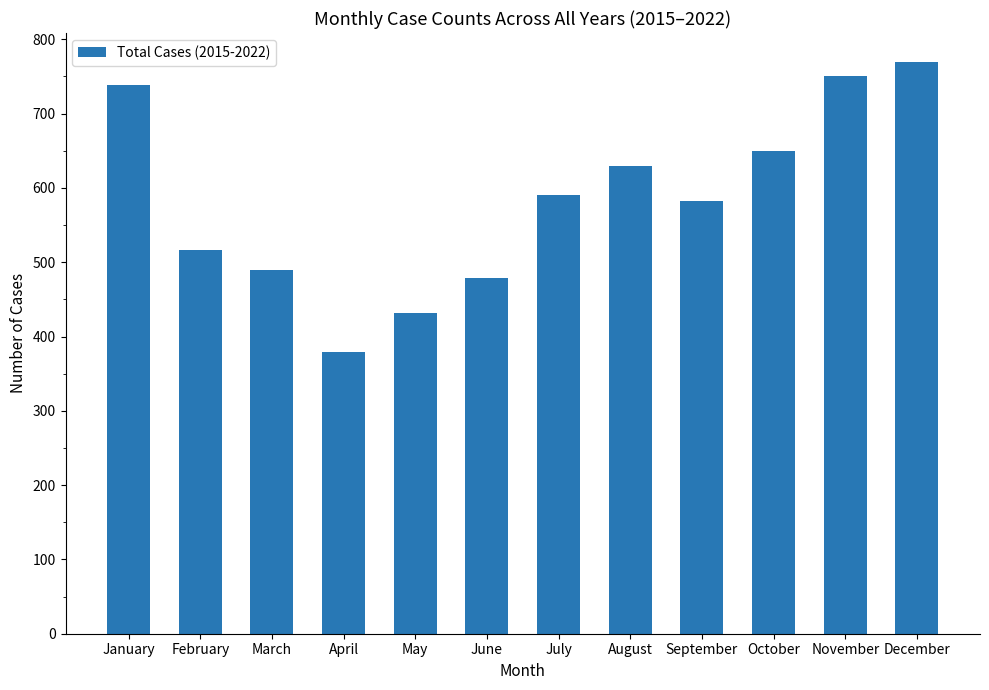

What is the sum of the values at September and August?

1212